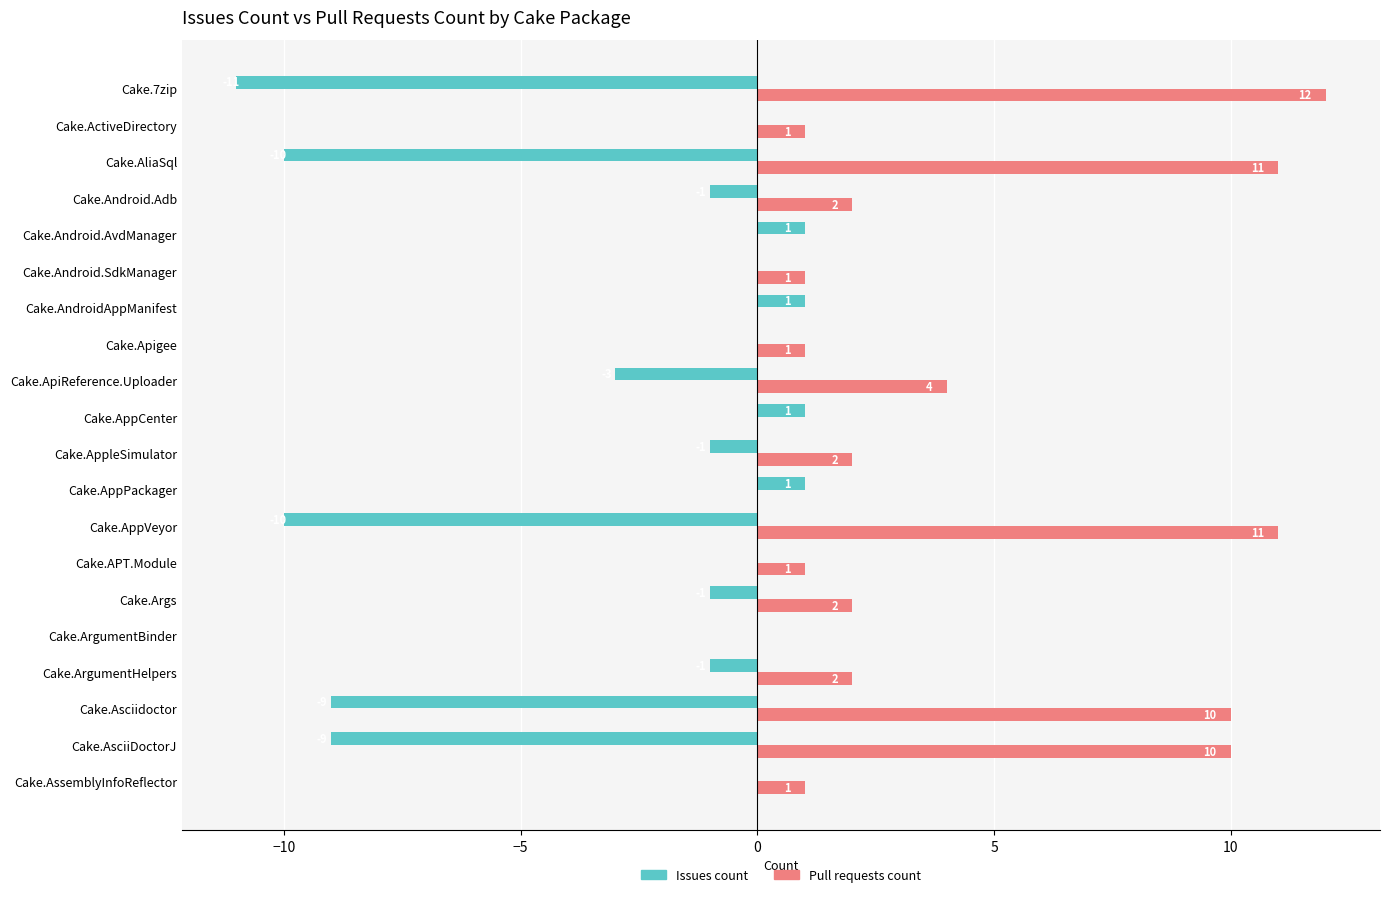

The value of Pull requests count at Cake.Android.AvdManager is 0. True or false?

True